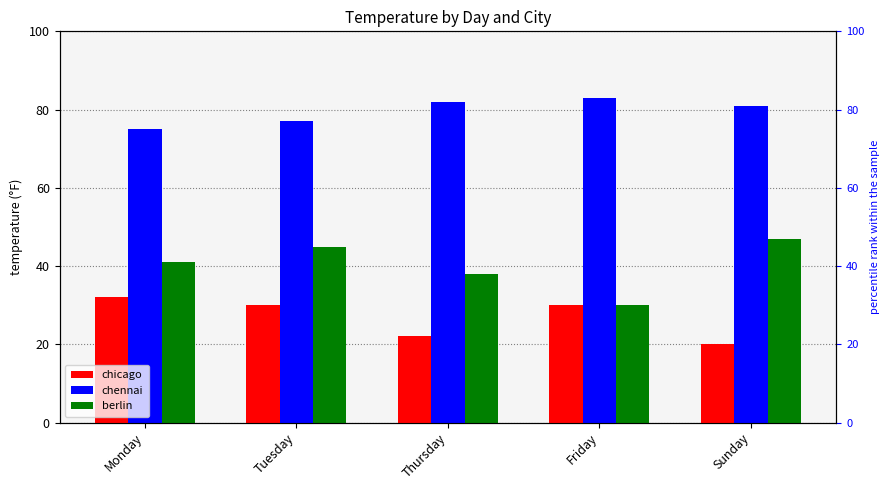

Which series has the widest spread of values?

berlin